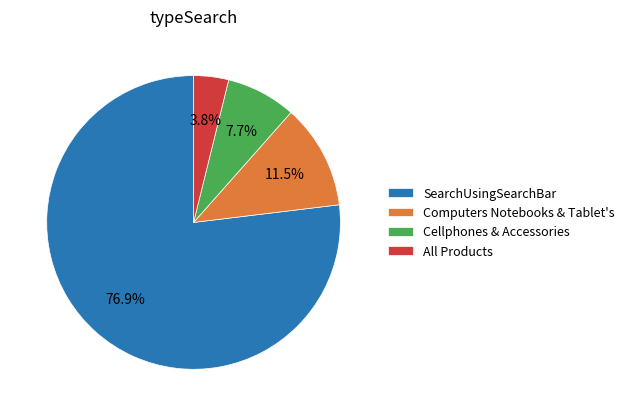

Count the number of slices in the pie.

4